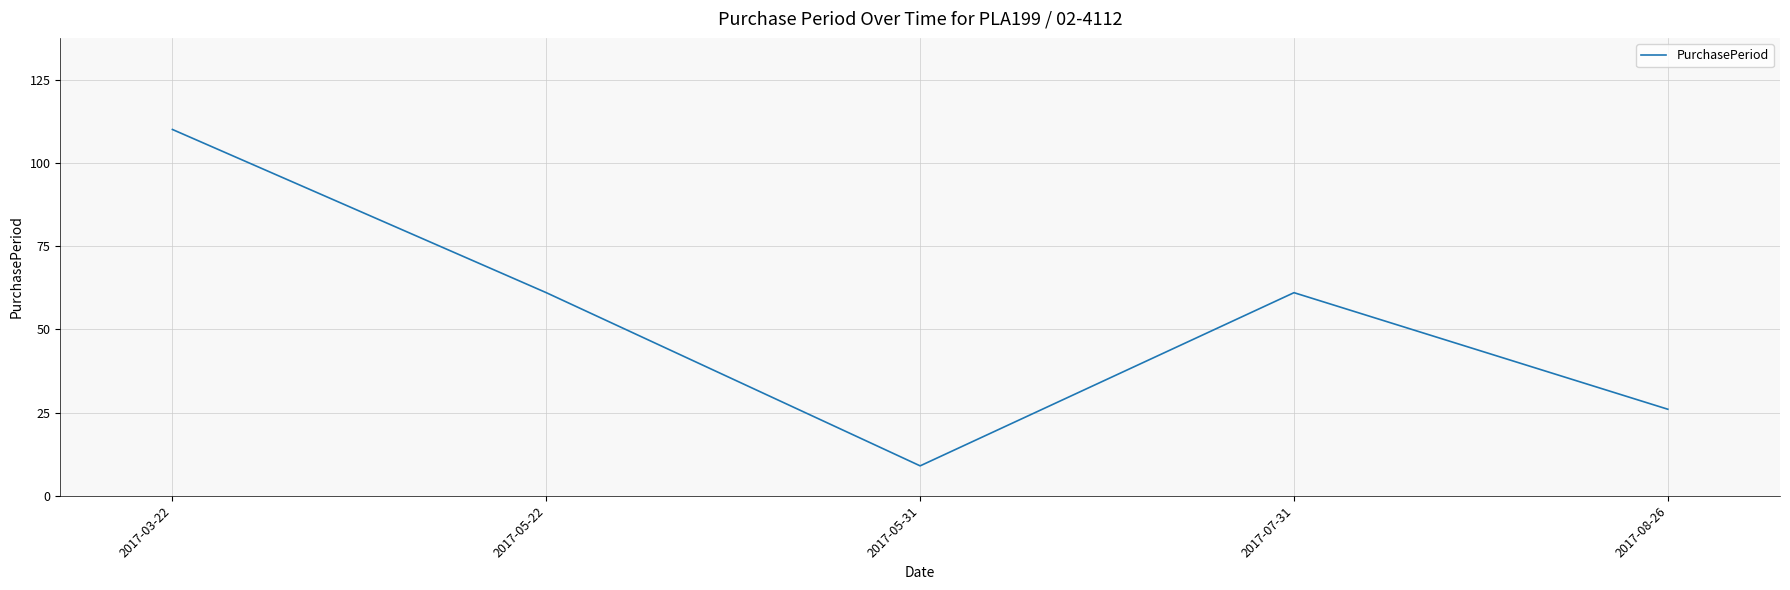

Which label corresponds to the largest value in the chart?

2017-03-22